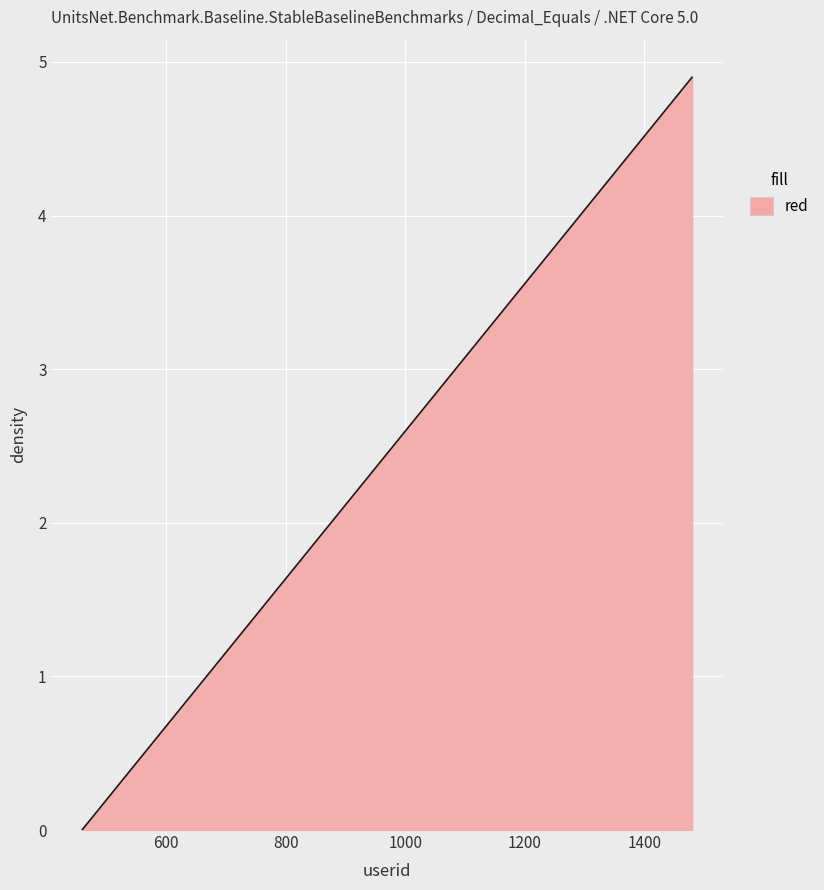

What is the greatest value displayed?

4.9